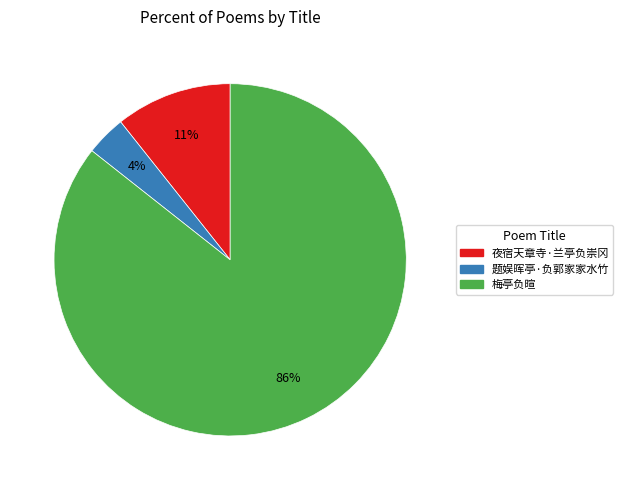

Is the sum of 夜宿天章寺·兰亭负崇冈 and 题娱晖亭·负郭家家水竹 greater than half?

No